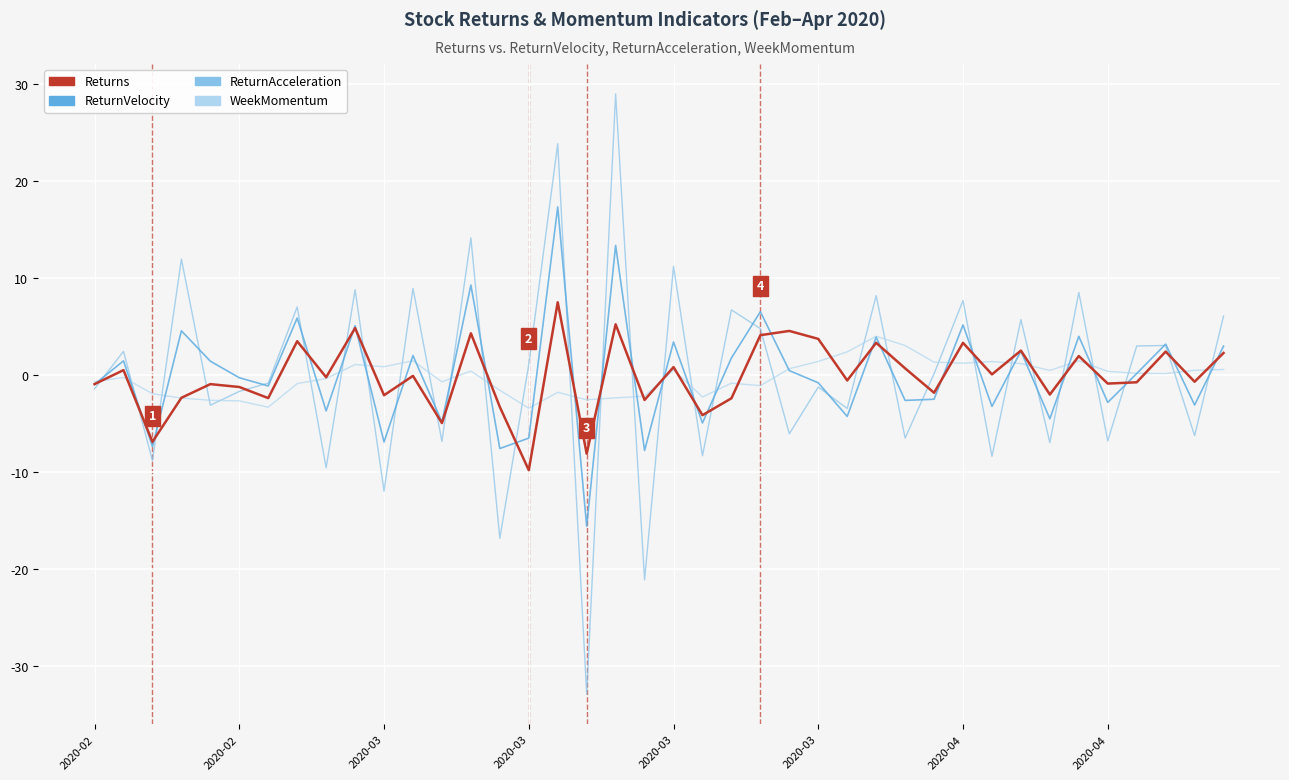

Which series has the widest spread of values?

ReturnAcceleration